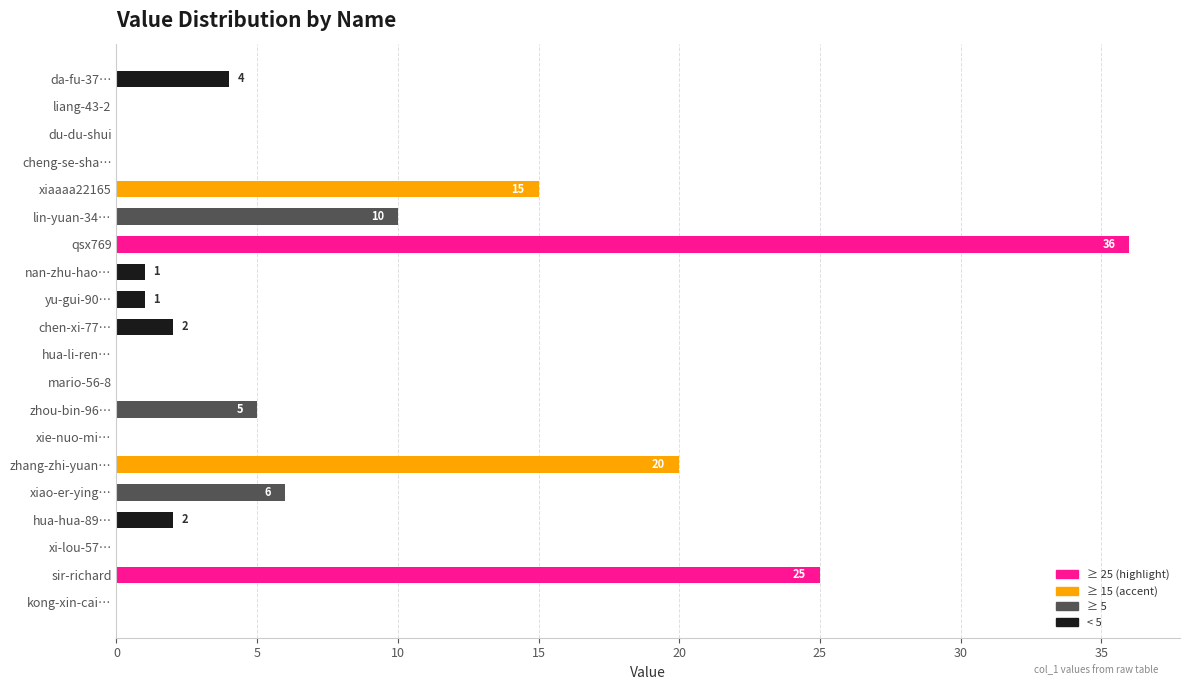

What is the sum of all values?

127